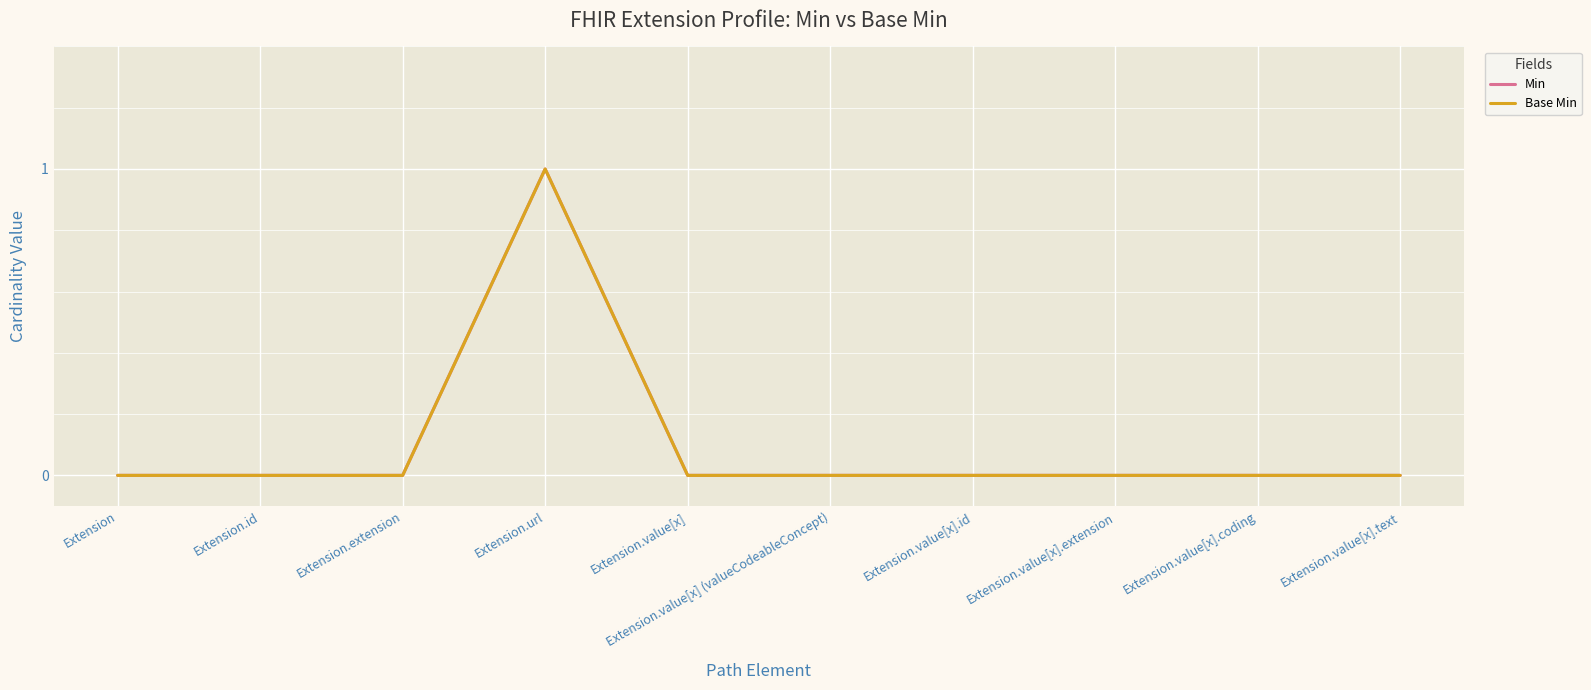

True or false: Min and Base Min intersect in this chart.

False